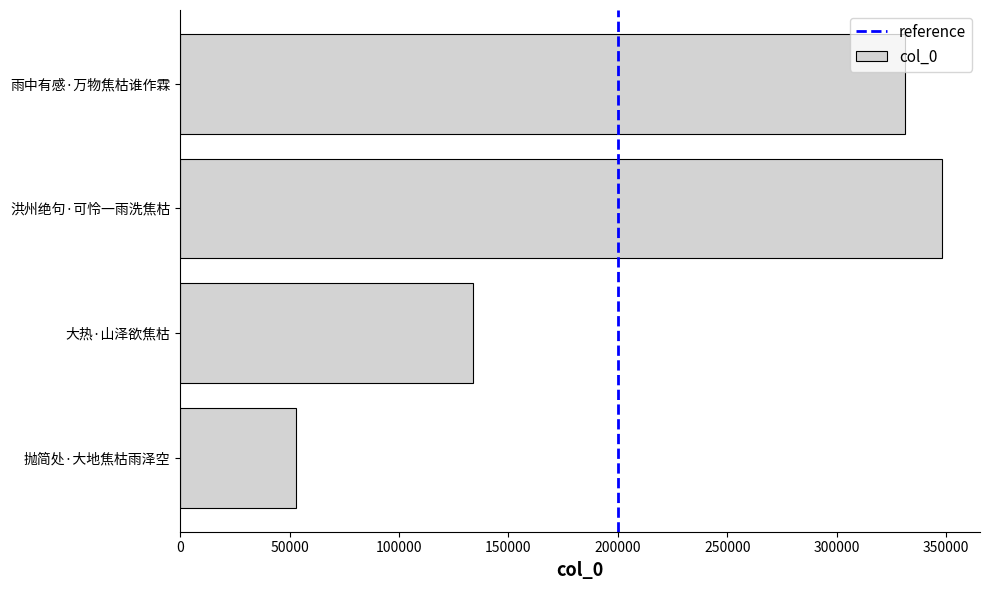

List the labels in order of value, smallest first.

抛简处·大地焦枯雨泽空, 大热·山泽欲焦枯, 雨中有感·万物焦枯谁作霖, 洪州绝句·可怜一雨洗焦枯